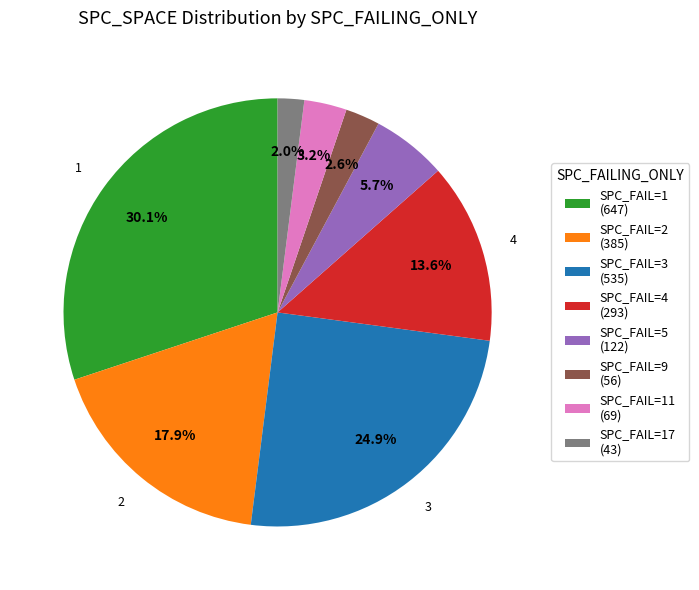

Which category has the biggest portion of the pie?

SPC_FAIL=1 (647)